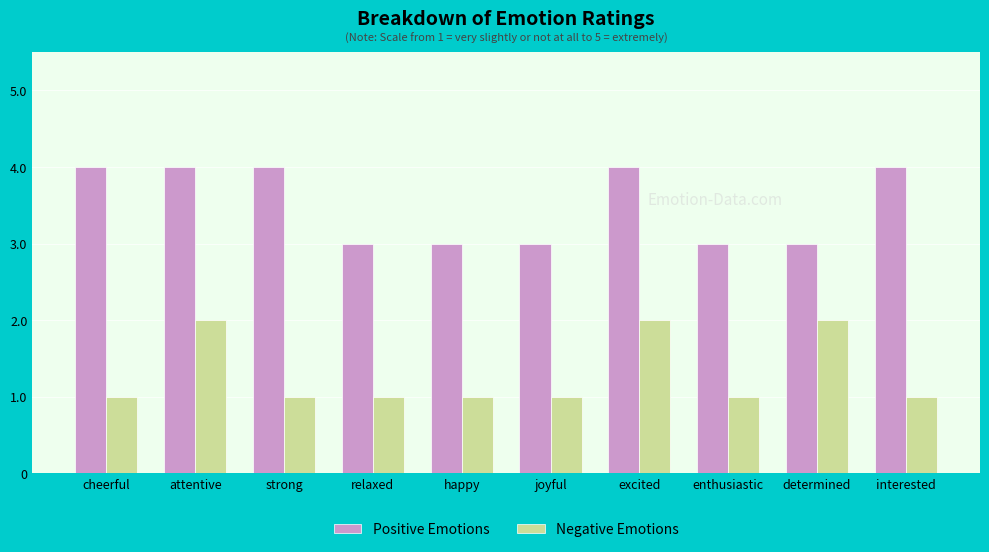

How many bars are there in total?

20